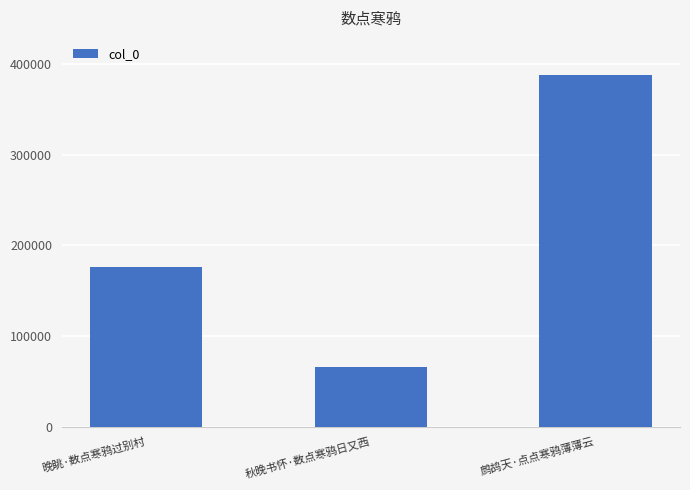

How many values are below 176548?

1